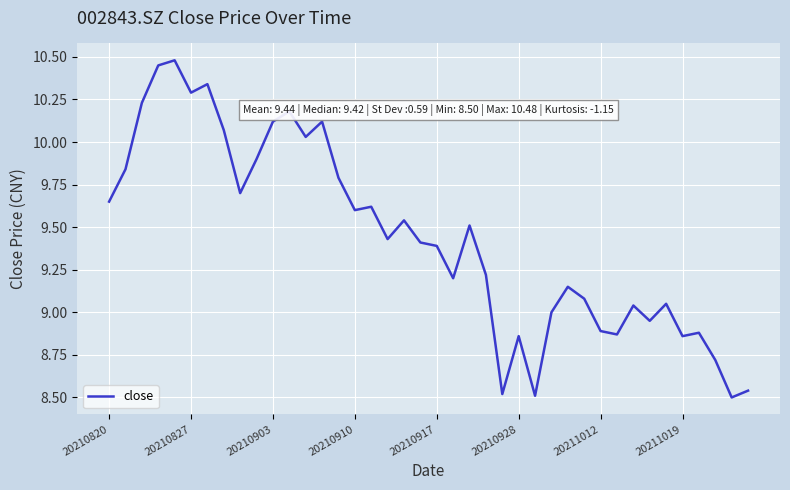

What is the greatest value displayed?

10.5